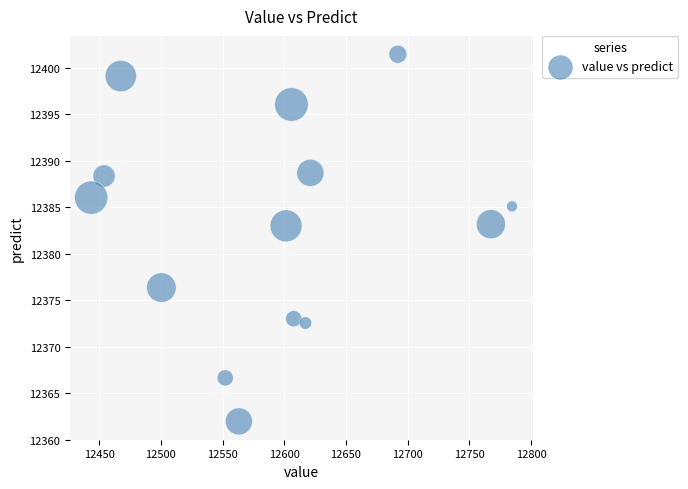

What is the range of X values (max minus min)?

341.0